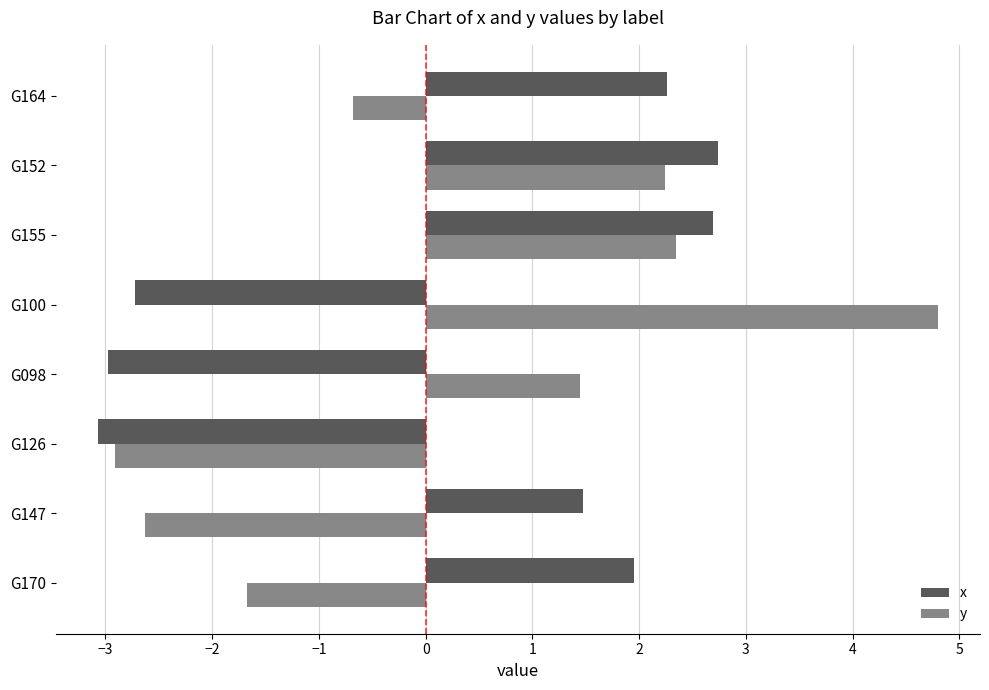

At G100, list the series in order from largest to smallest.

y, x